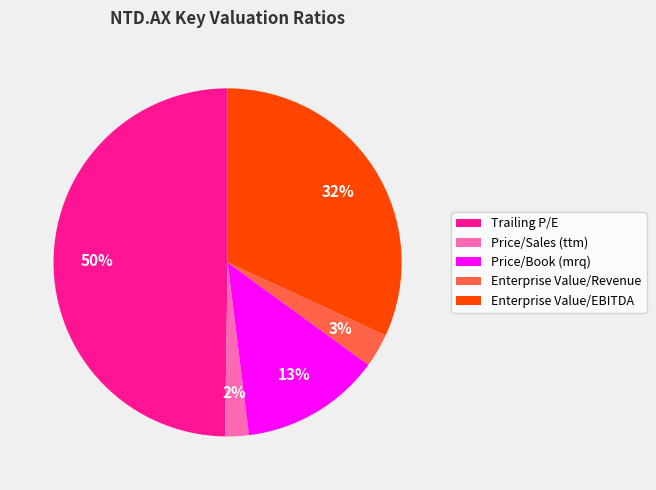

Combined, do Enterprise Value/EBITDA and Enterprise Value/Revenue account for over 50%?

No